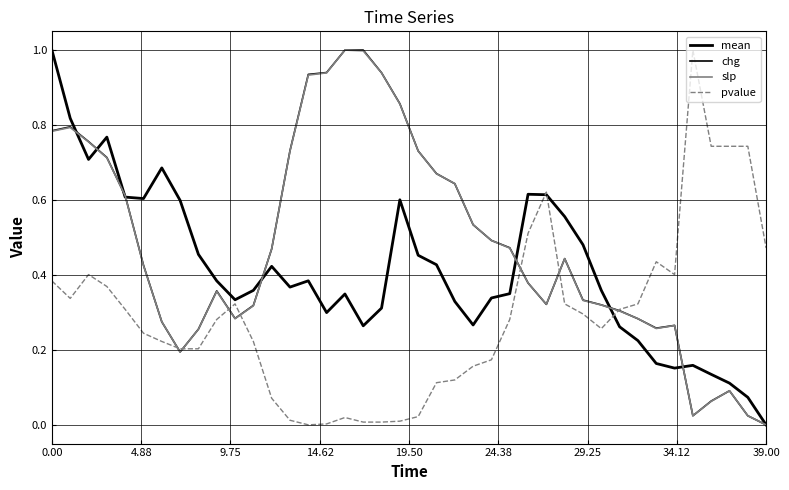

Does the chart display data point markers on the line(s)?

No